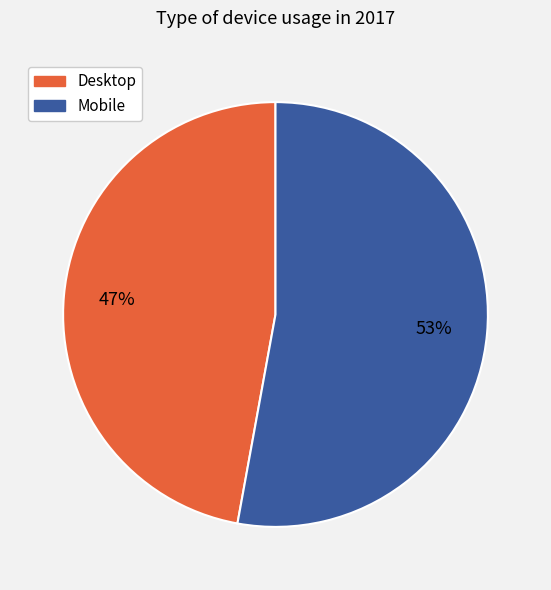

To the nearest percent, what percentage of the pie is Mobile?

53%